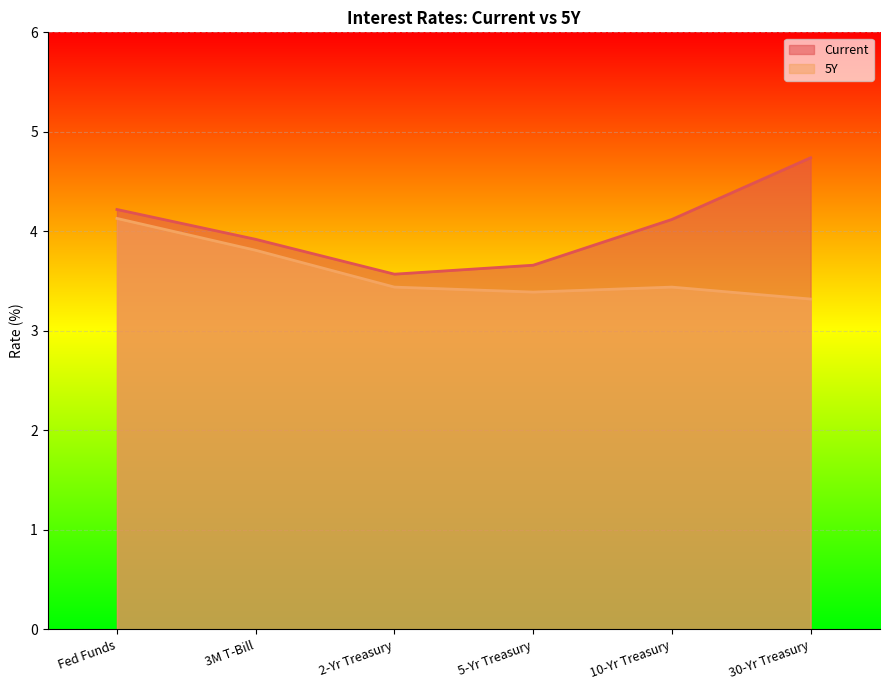

Which has a higher value, 2-Yr Treasury or 5-Yr Treasury?

5-Yr Treasury